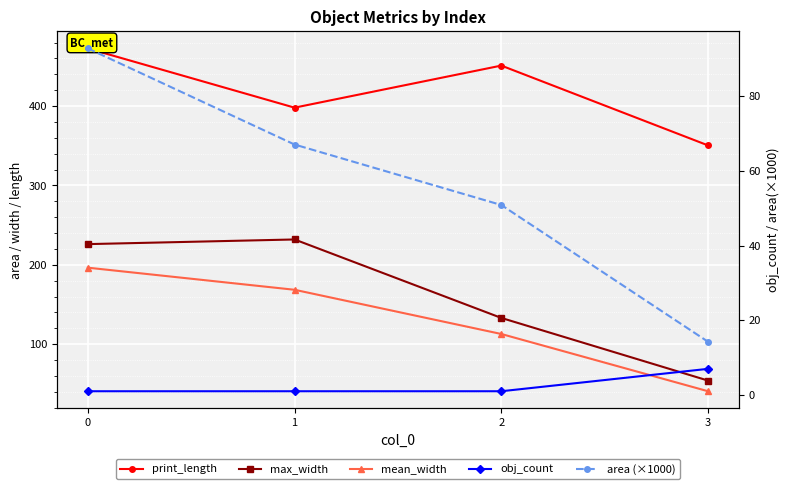

Is this an area chart (filled region under the line)?

No